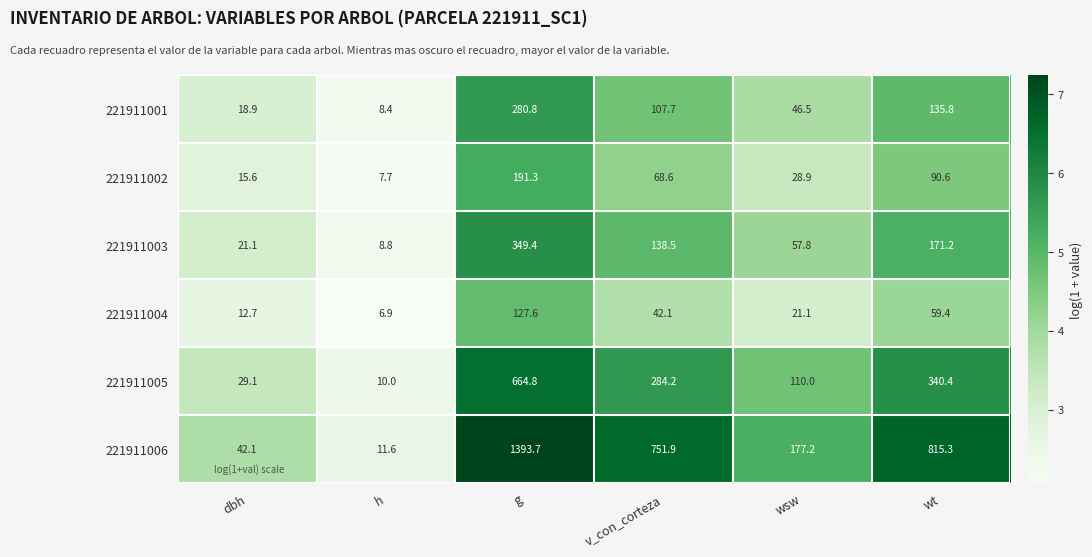

What is the smallest value displayed?

6.9